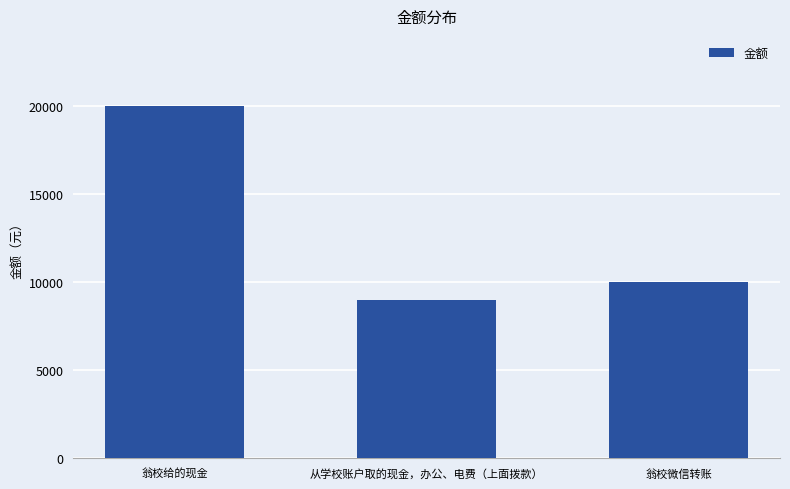

Count the number of categories in the chart.

3